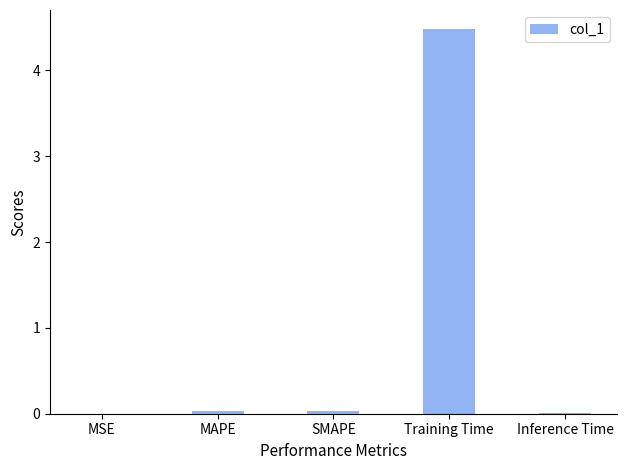

What is the sum of all values?

4.6